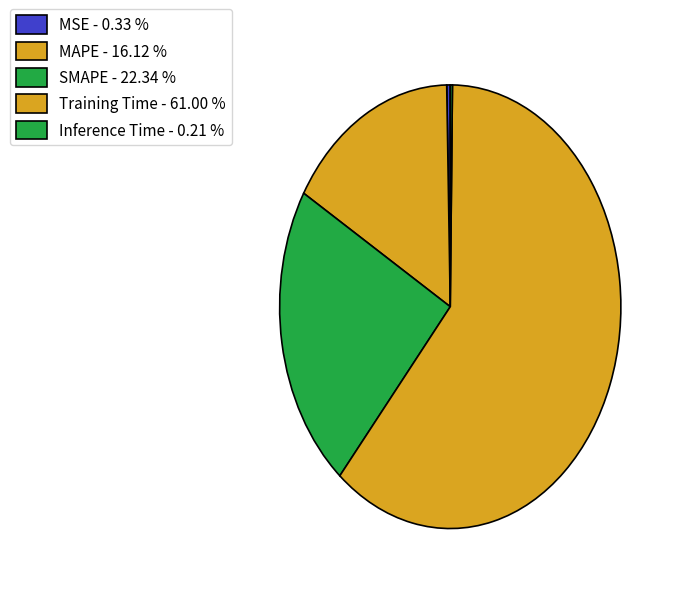

How many segments does this pie chart have?

5